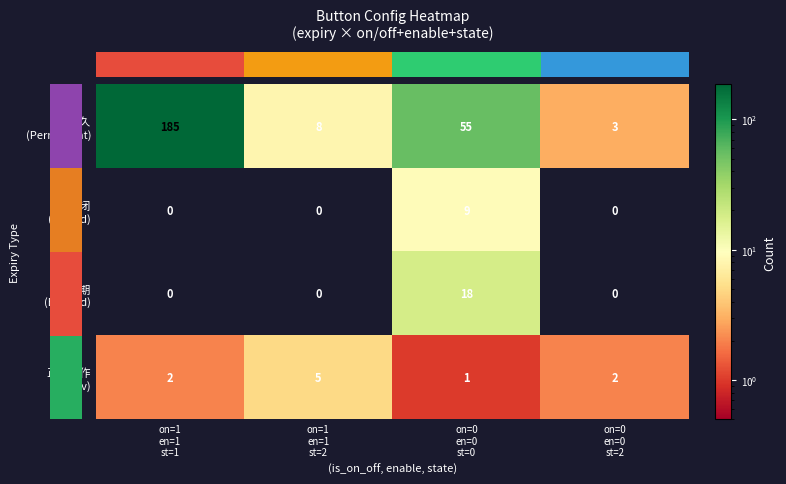

At which category is the sum across all series the highest?

on=1
en=1
st=1